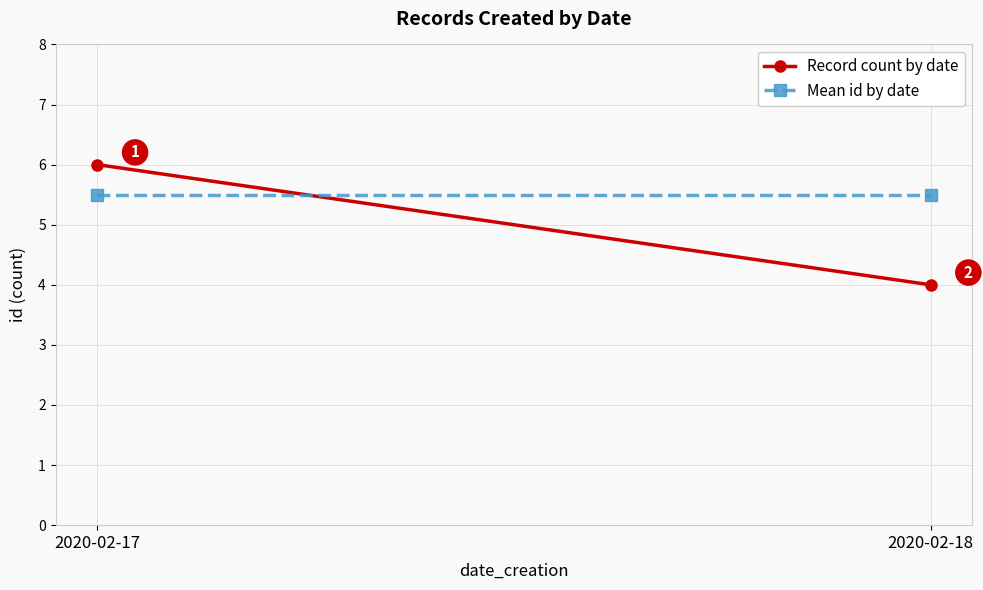

Is it true that Record count by date equals 5.2 at 2020-02-18?

False